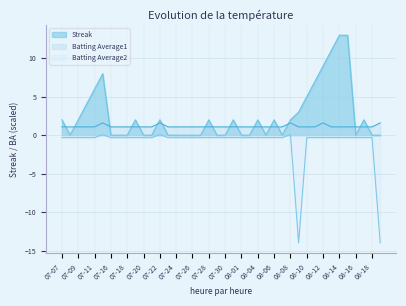

Read the Streak value at 08-11.

7.0